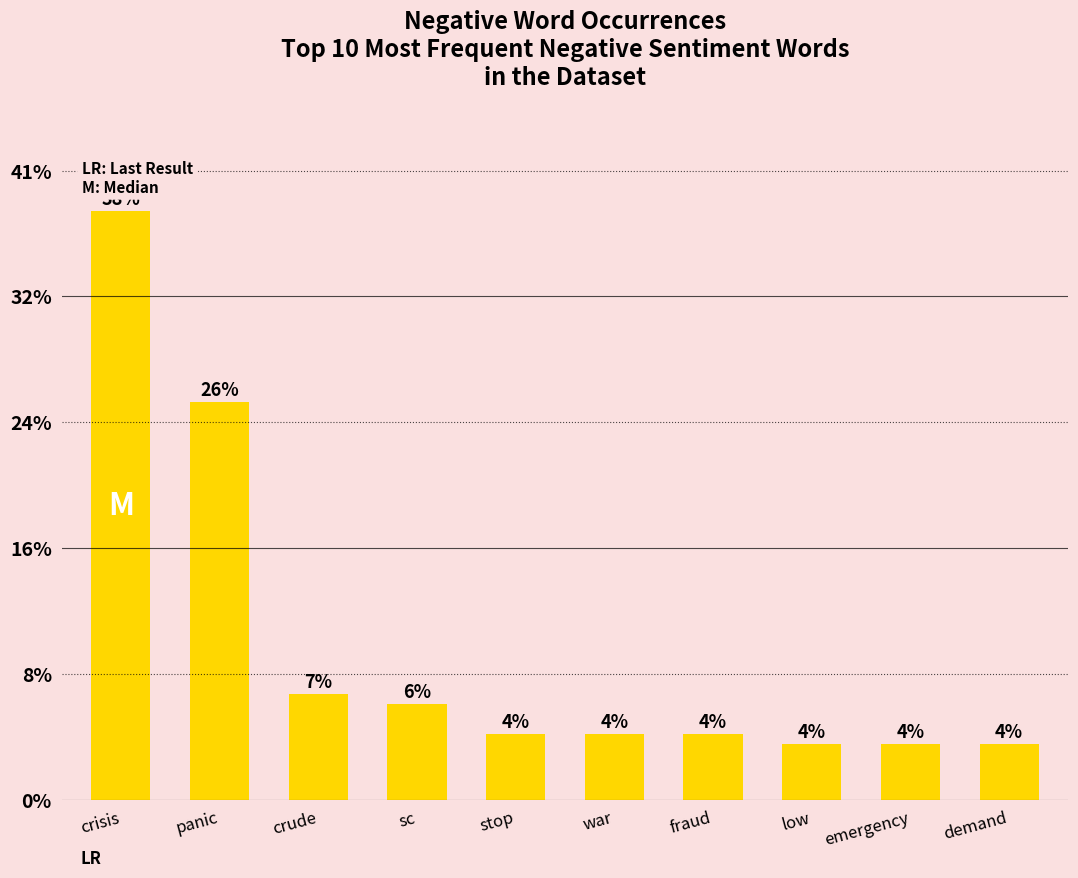

What position from the left is emergency?

9